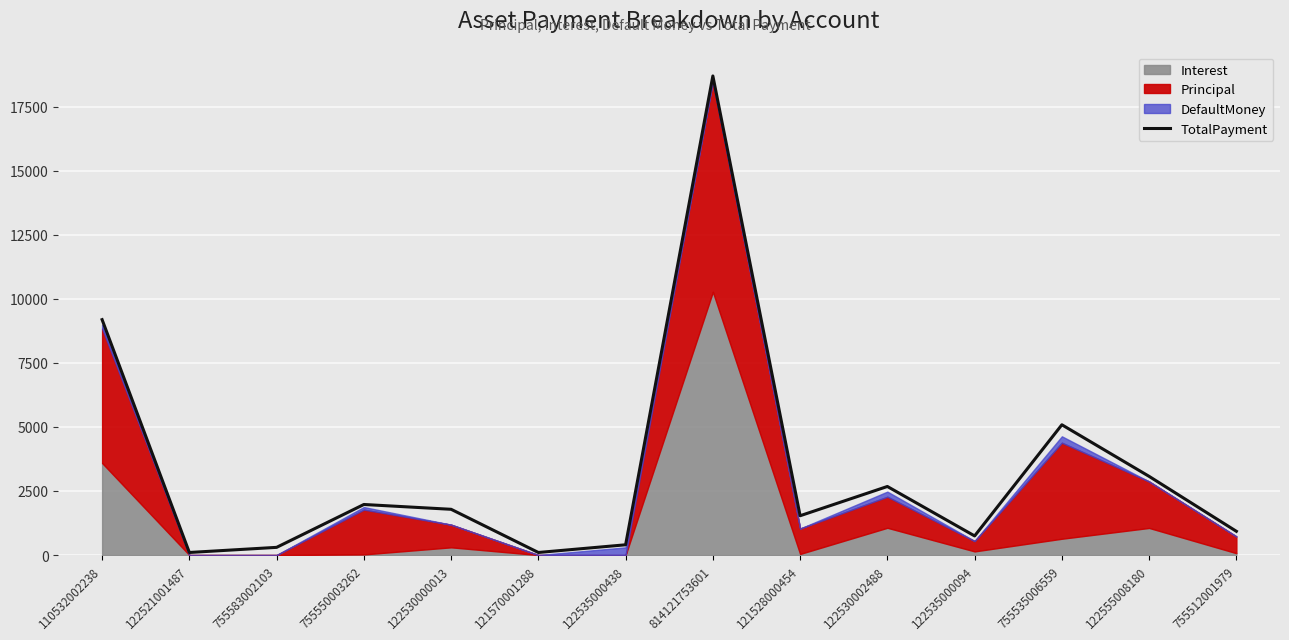

The TotalPayment series shows 4752.5 at 122555008180. True or false?

False